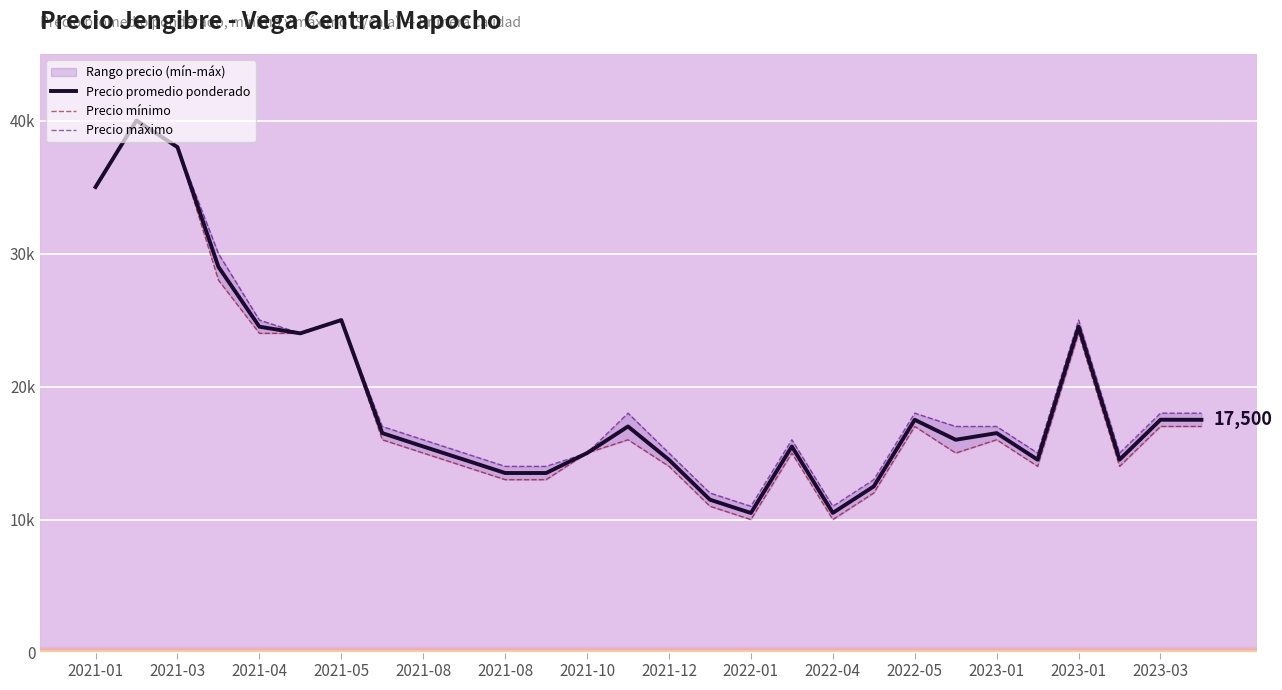

How many data points in Precio promedio ponderado are above 16500?

12